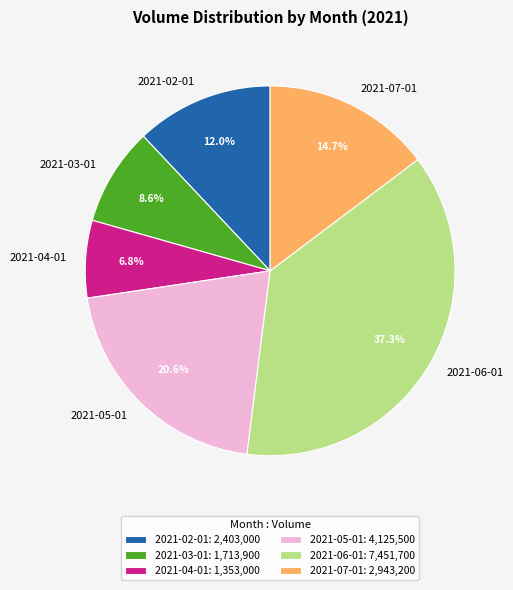

To the nearest percent, what percentage of the pie is 2021-07-01?

15%